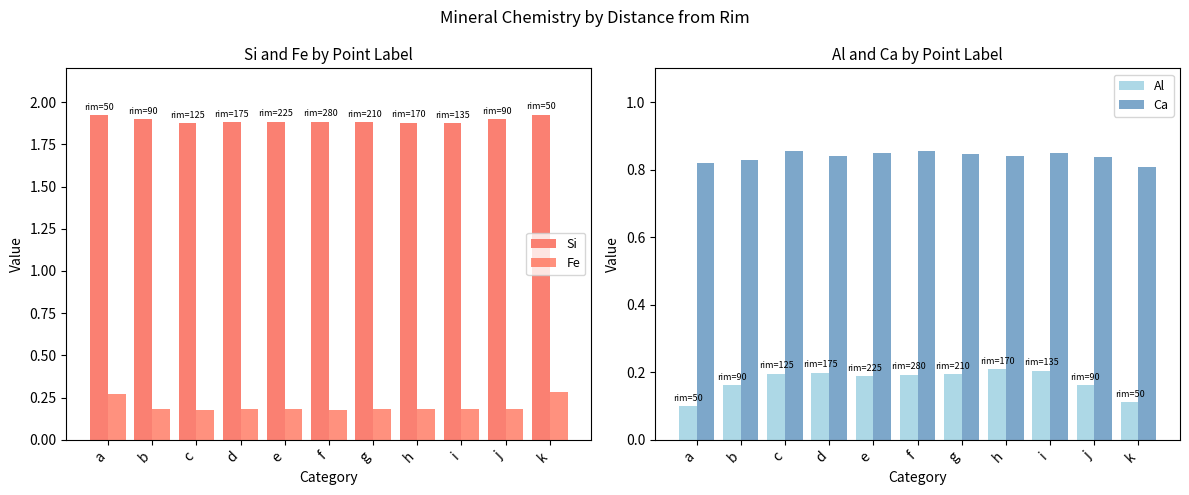

True or false: Fe has a value of 0.1 at e.

False